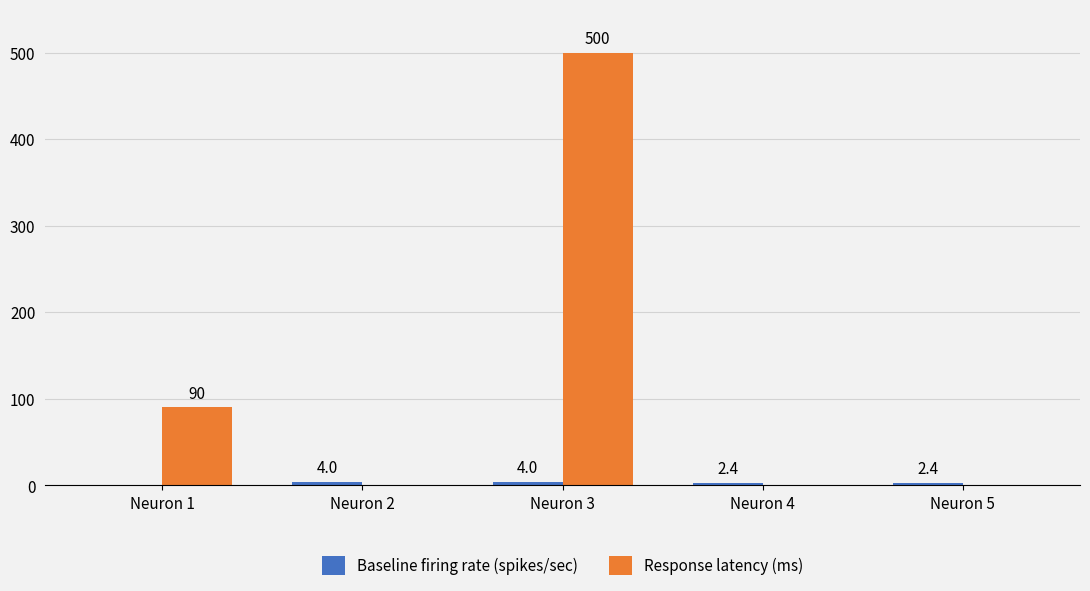

Between Neuron 1 and Neuron 5, which series saw the biggest shift?

Response latency (ms)